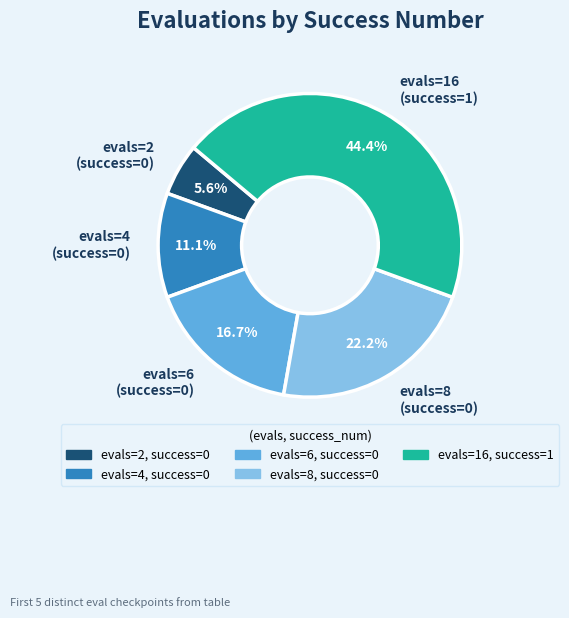

Approximately how many times larger is the value at evals=8 (success=0) compared to evals=2 (success=0)?

4.0